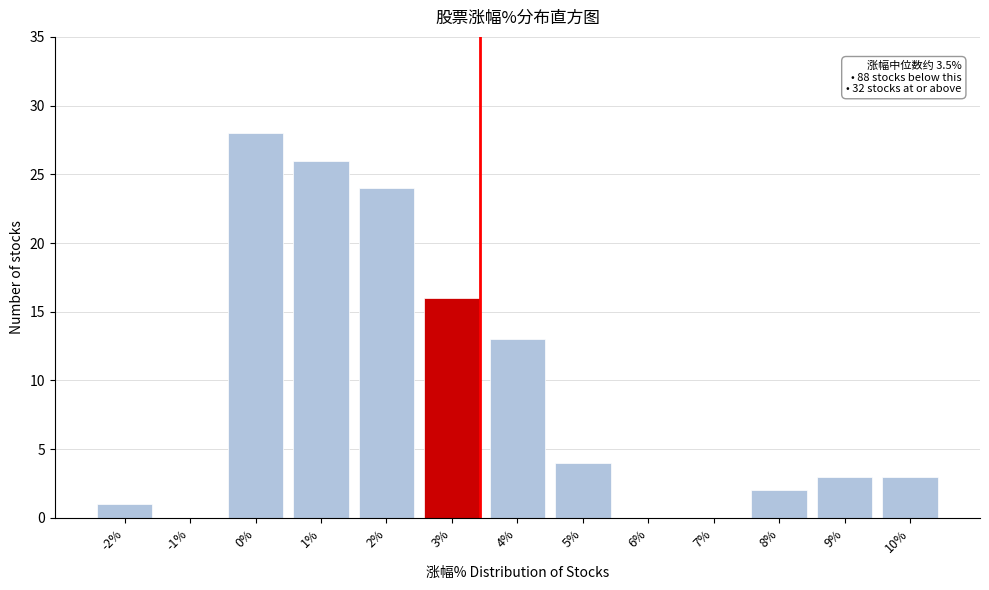

Reading left to right, what are all the values shown in this chart?

-2%=1	-1%=0	0%=28	1%=26	2%=24	3%=16	4%=13	5%=4	6%=0	7%=0	8%=2	9%=3	10%=3